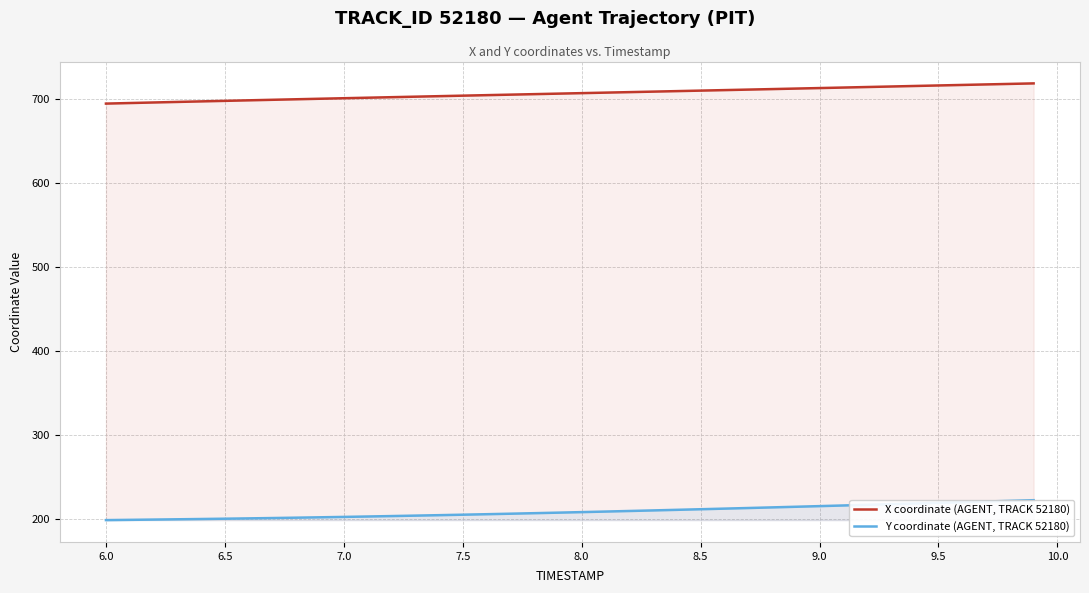

What is the sum of all Y coordinate (AGENT, TRACK 52180) values?

8339.4